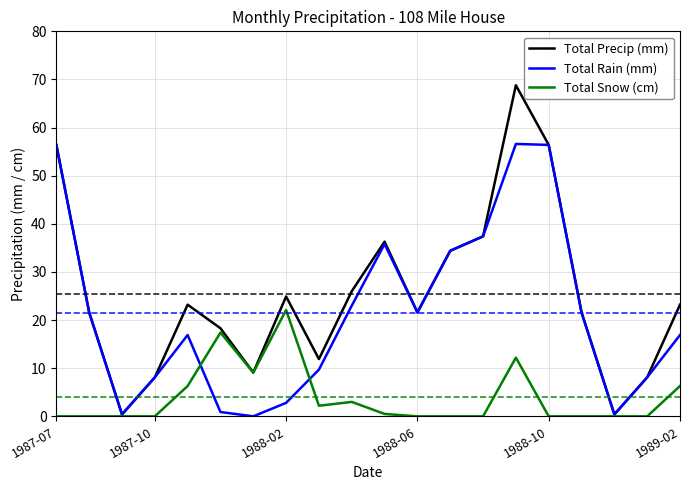

True or false: Total Precip (mm) has more than 0 points higher than both neighbors.

True